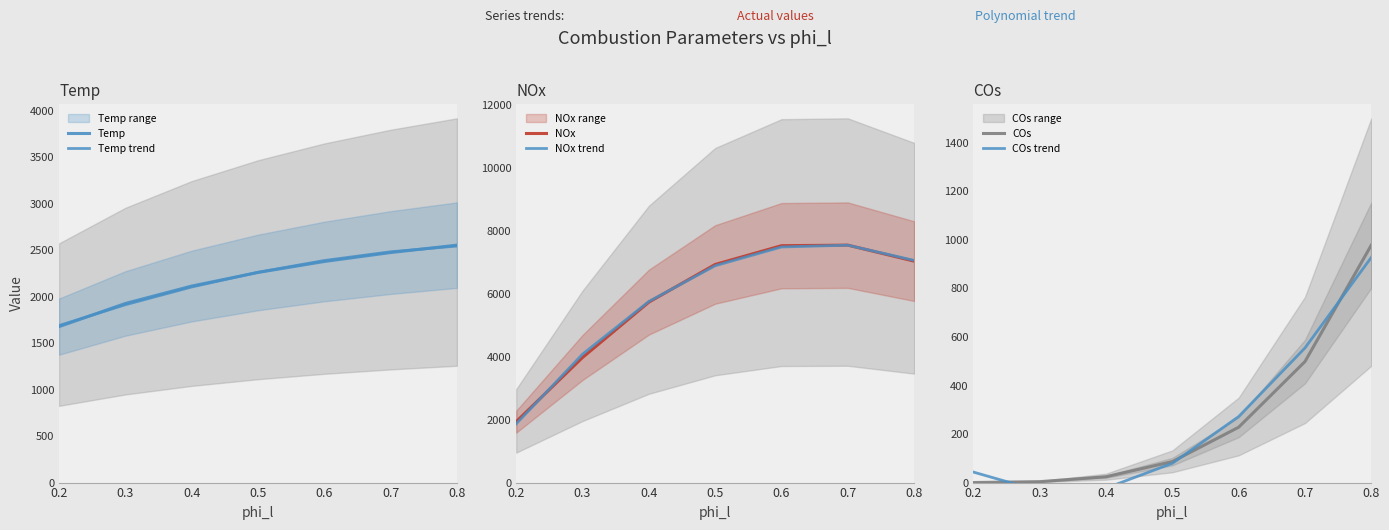

How many interior local valleys does the COs trend series have?

1